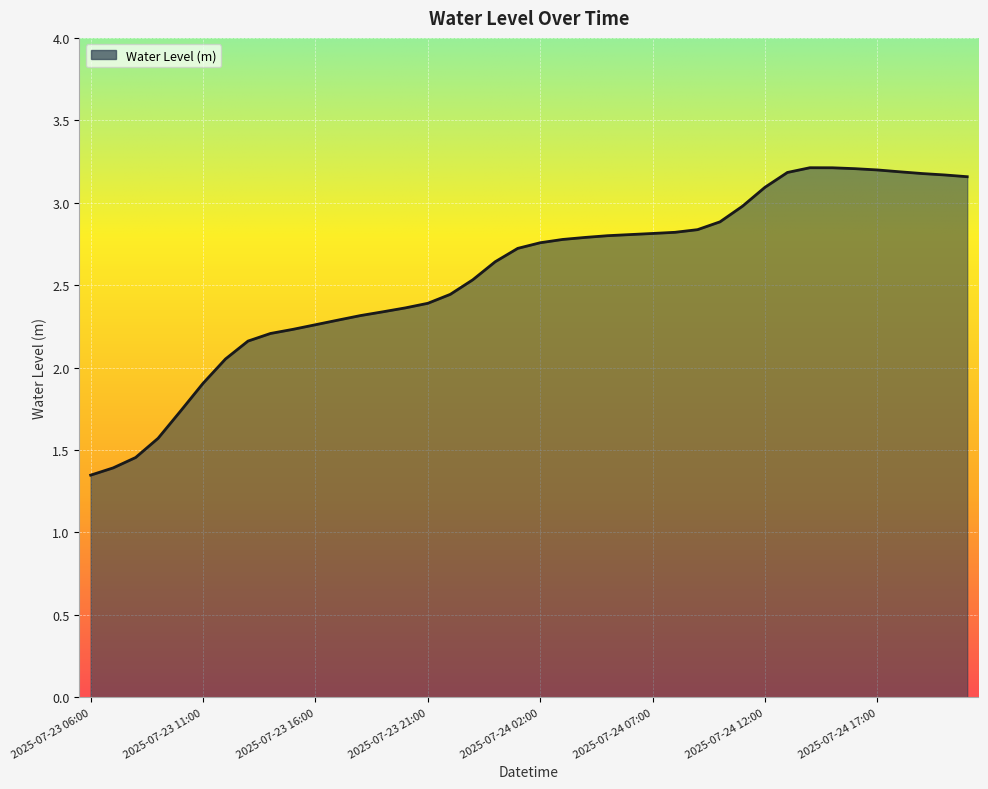

Does the chart display data point markers on the line(s)?

No